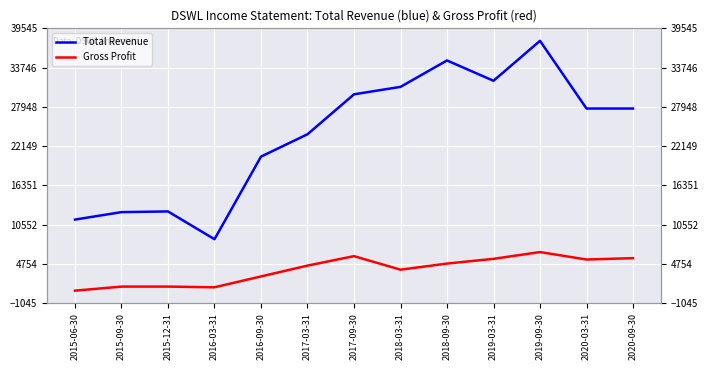

What is the total value across all series at 2017-09-30?

35700